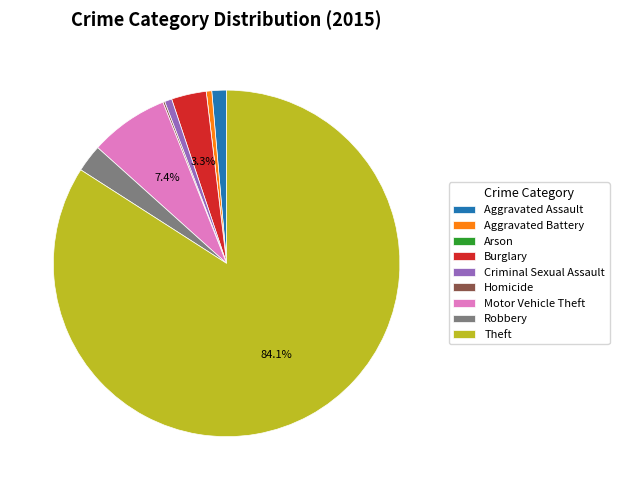

Is there a majority slice in this chart?

Yes